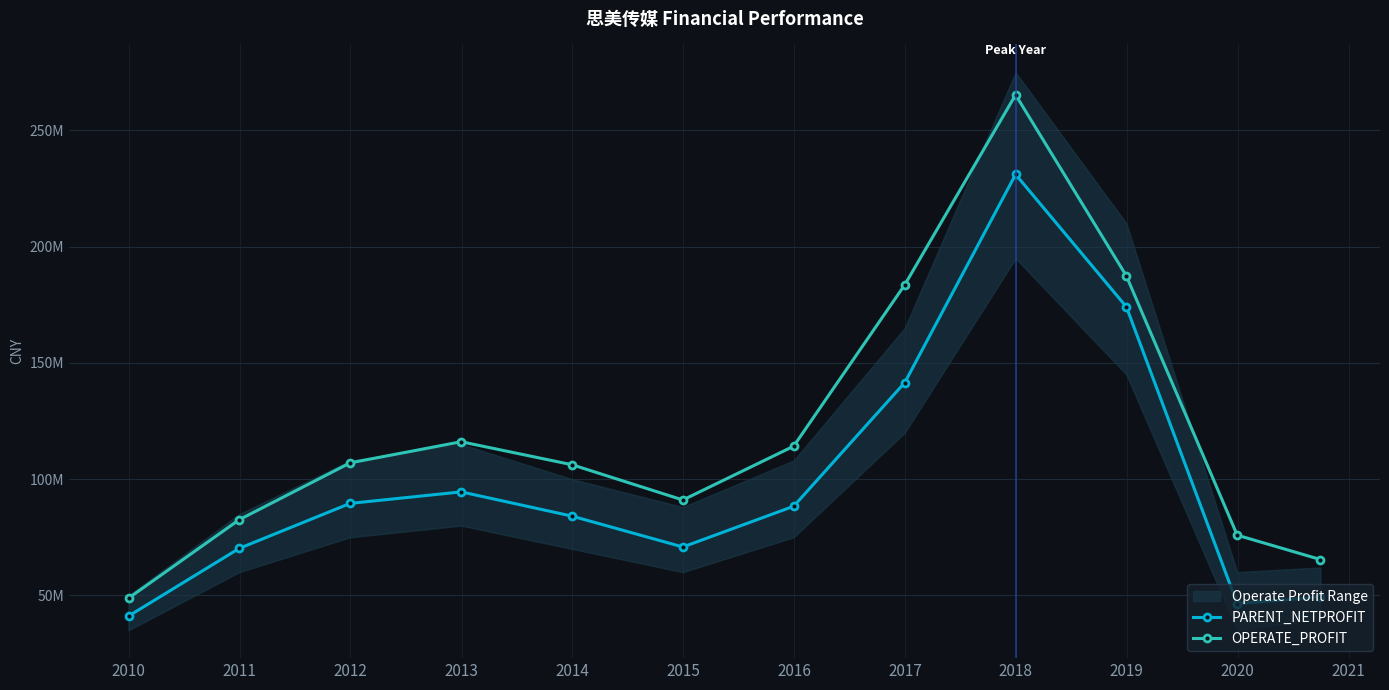

True or false: OPERATE_PROFIT and PARENT_NETPROFIT cross at least once.

False